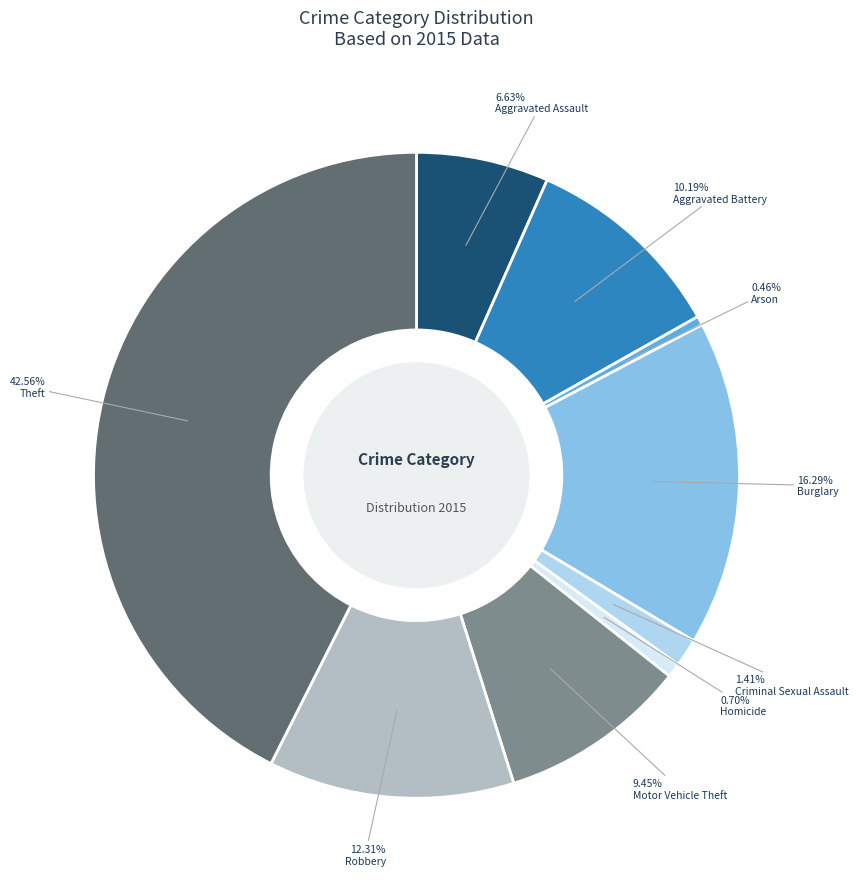

True or false: Homicide accounts for 1% of the total.

True